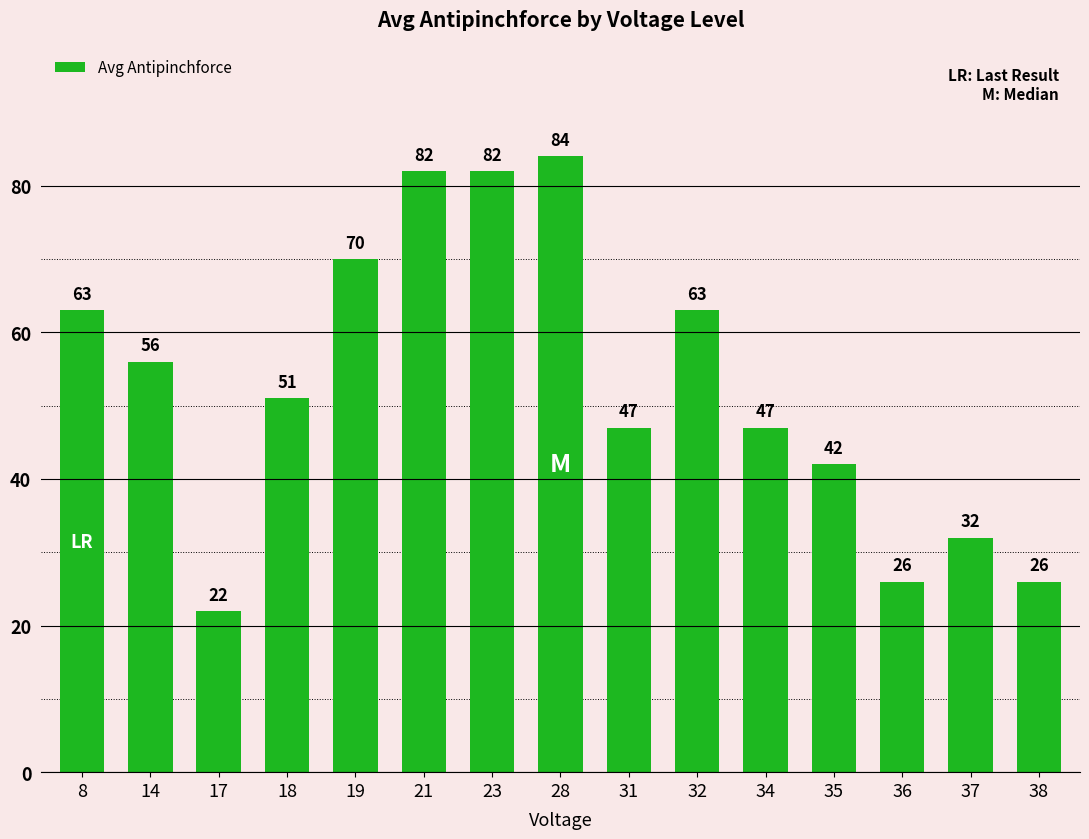

What is the average value?

53